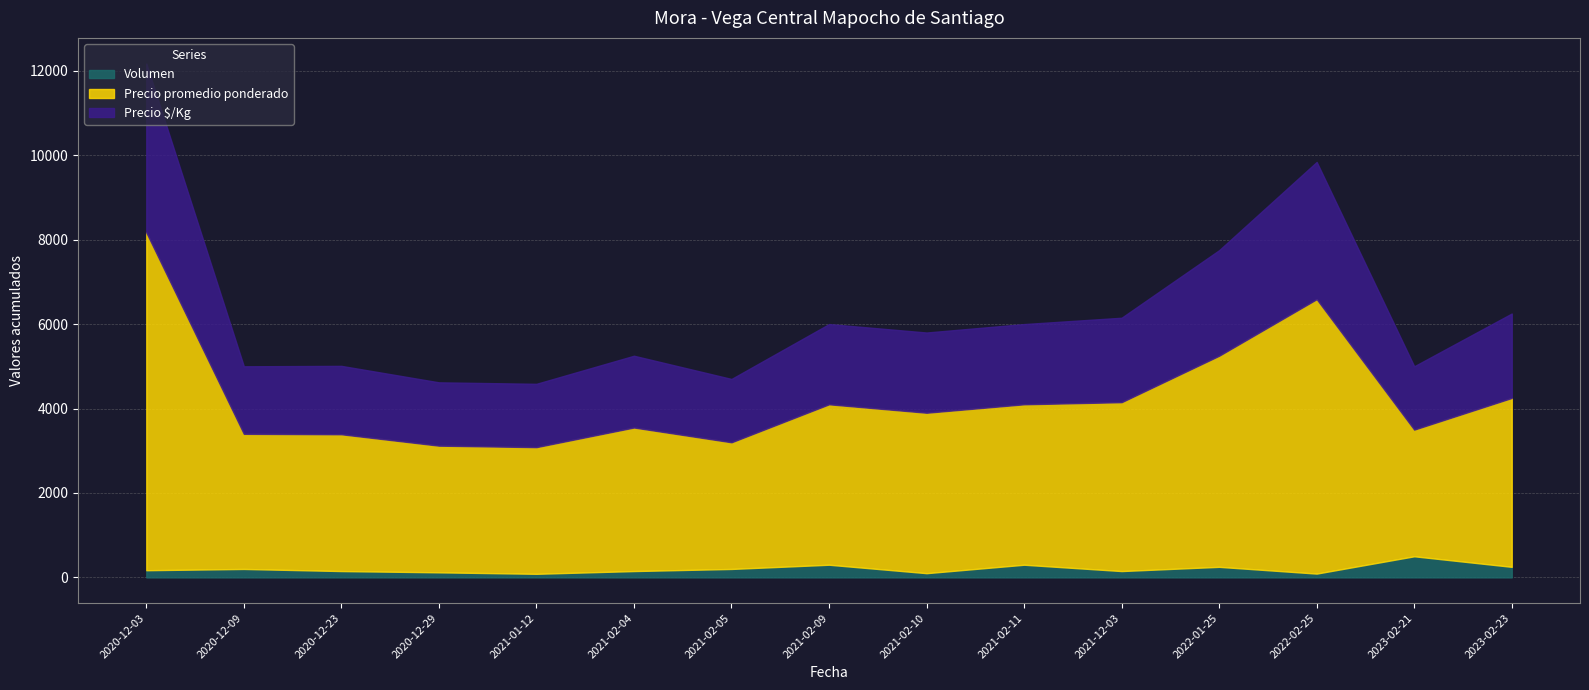

At which category is the sum across all series the highest?

2020-12-03